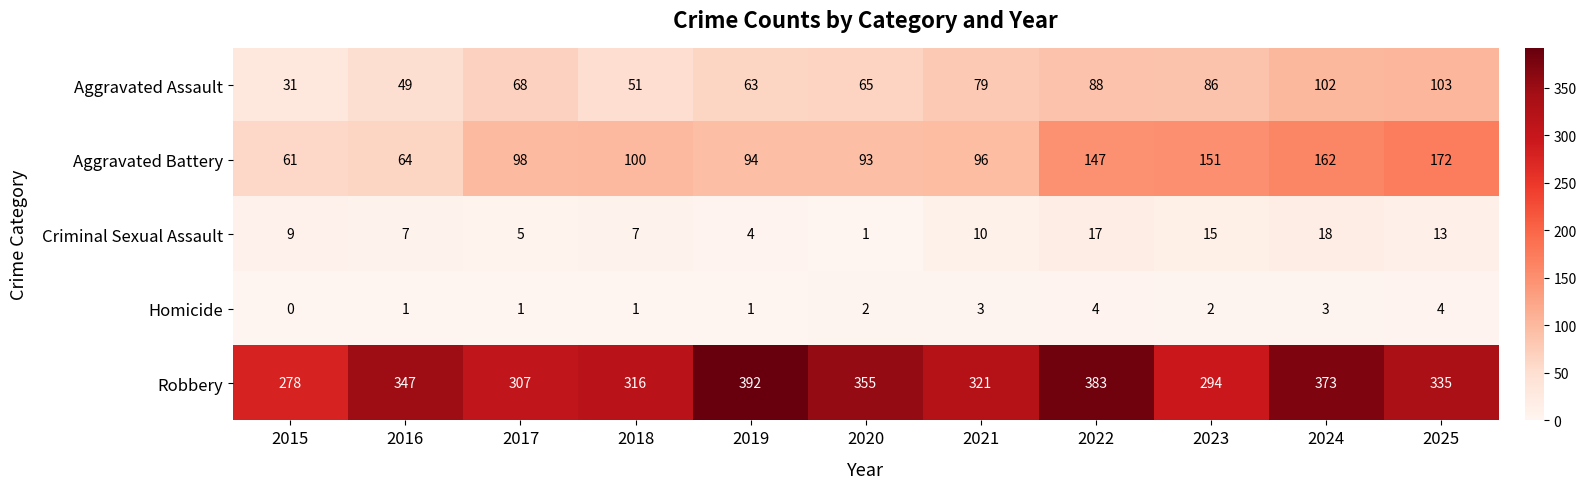

What is the difference between the maximum and second lowest values in the Aggravated Assault series?

54